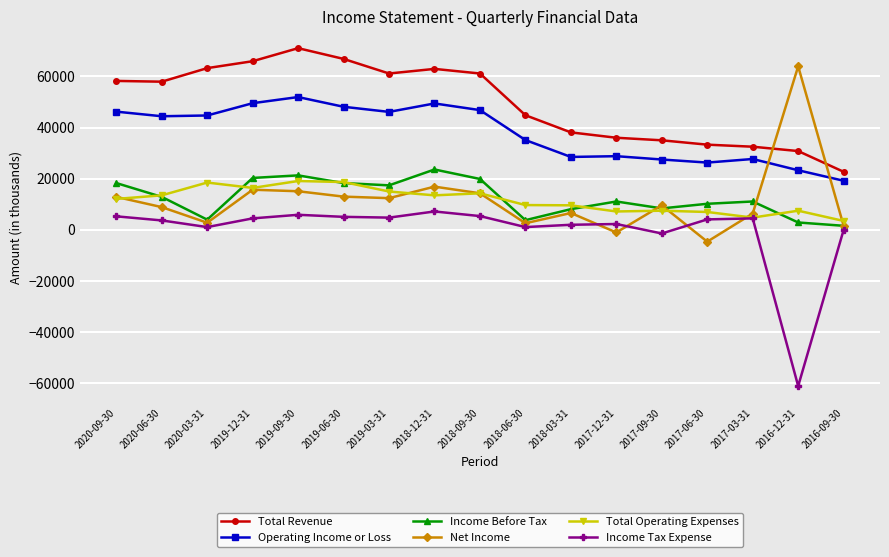

Is the value of Operating Income or Loss at 2017-12-31 greater than the value of Total Revenue at 2019-12-31?

No